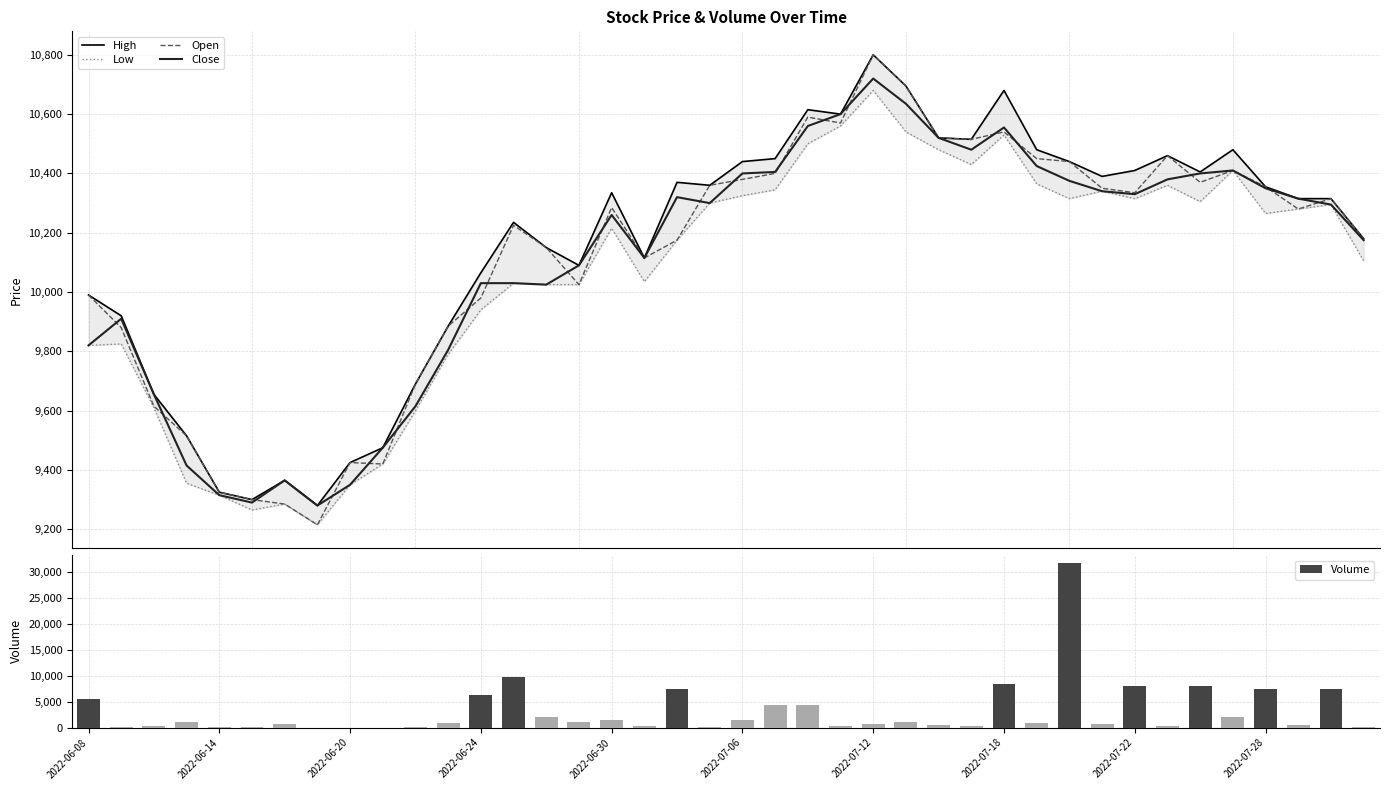

What is the difference between the highest and lowest values at 11?

8925